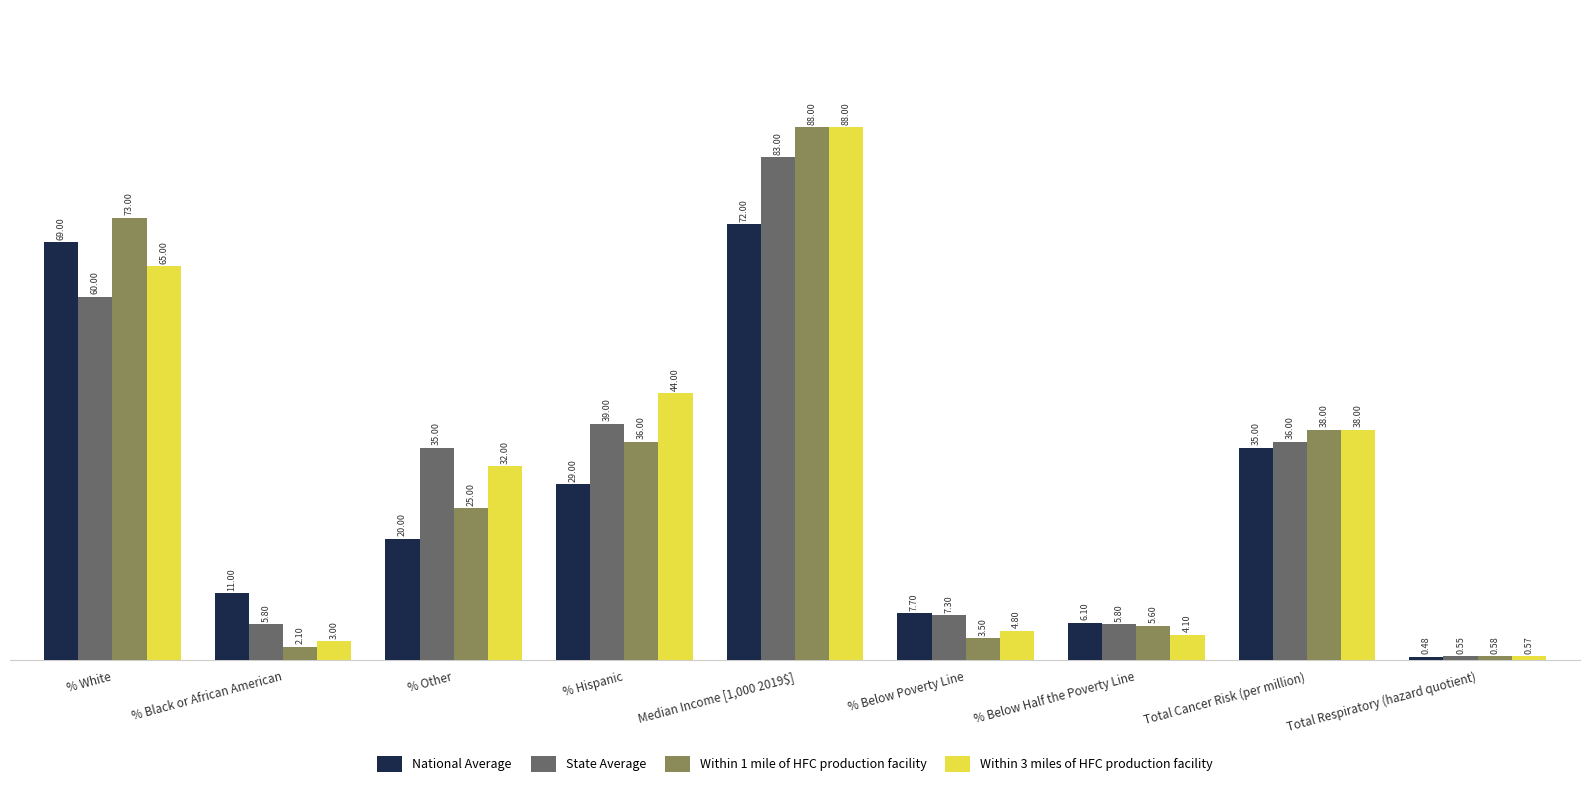

Which category has the lowest value in the State Average series?

Total Respiratory (hazard quotient)